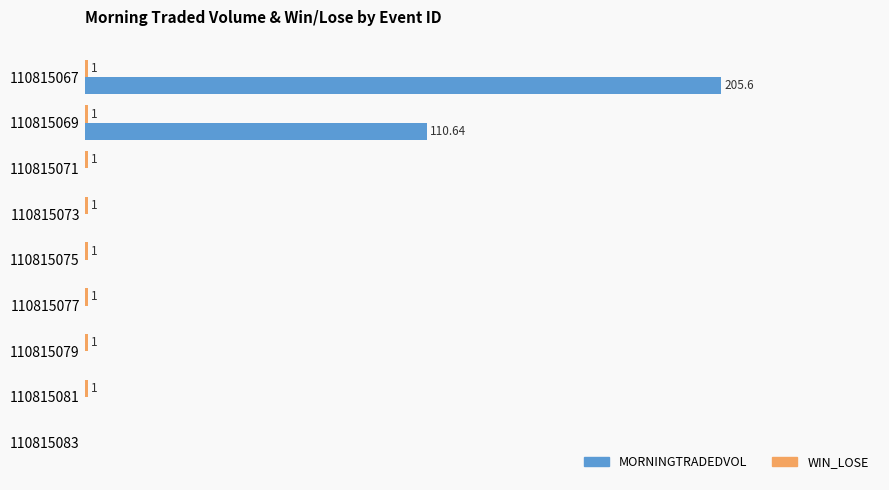

Which series has the largest total across all categories?

MORNINGTRADEDVOL